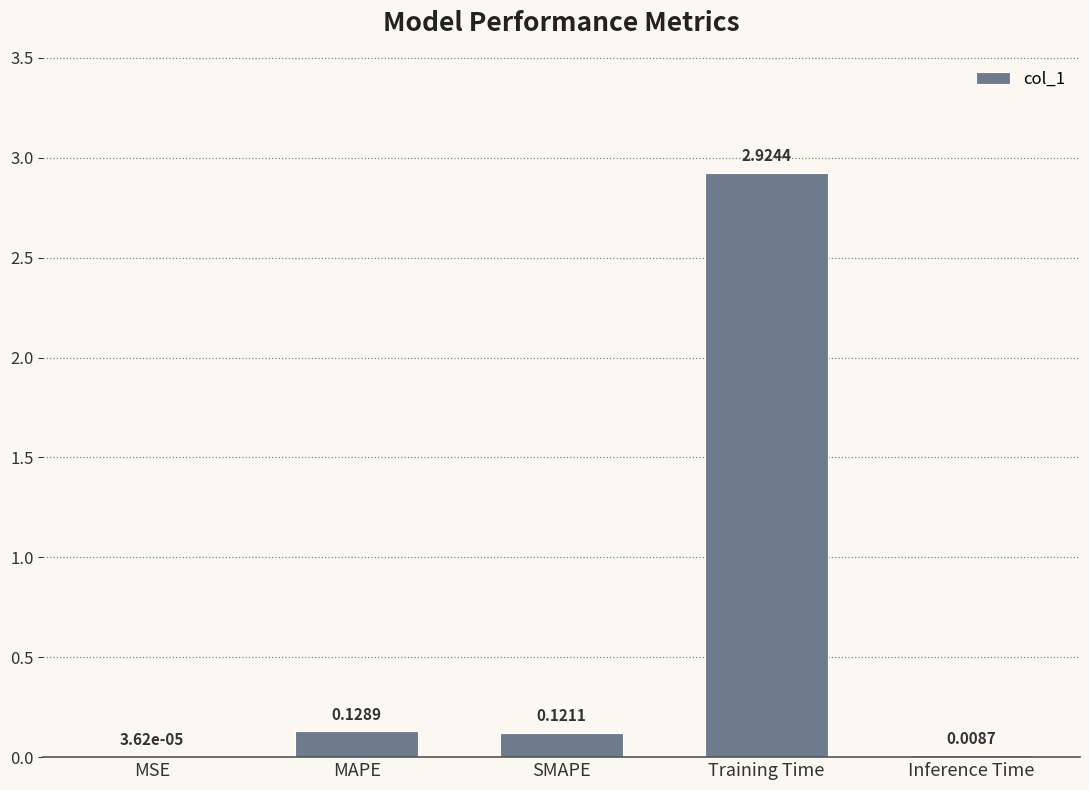

What is the sum of all values?

3.2